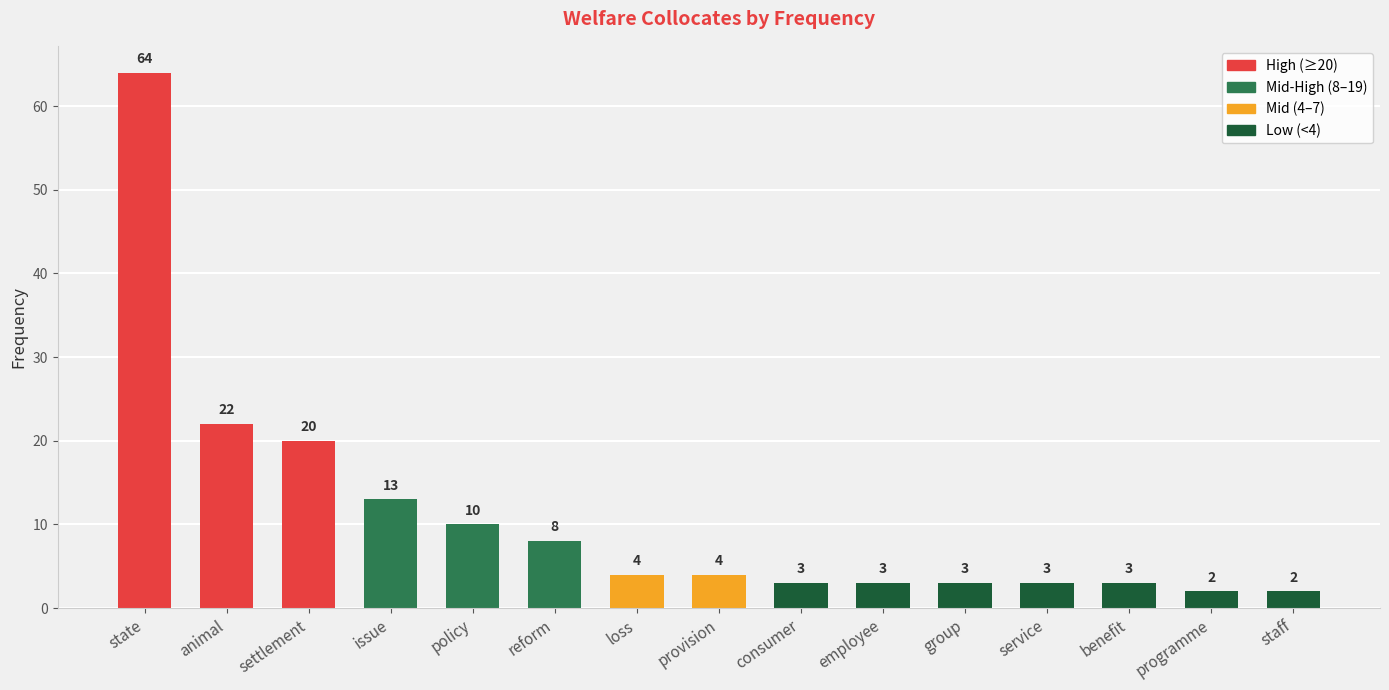

What is the value of the 5th bar from the left?

10